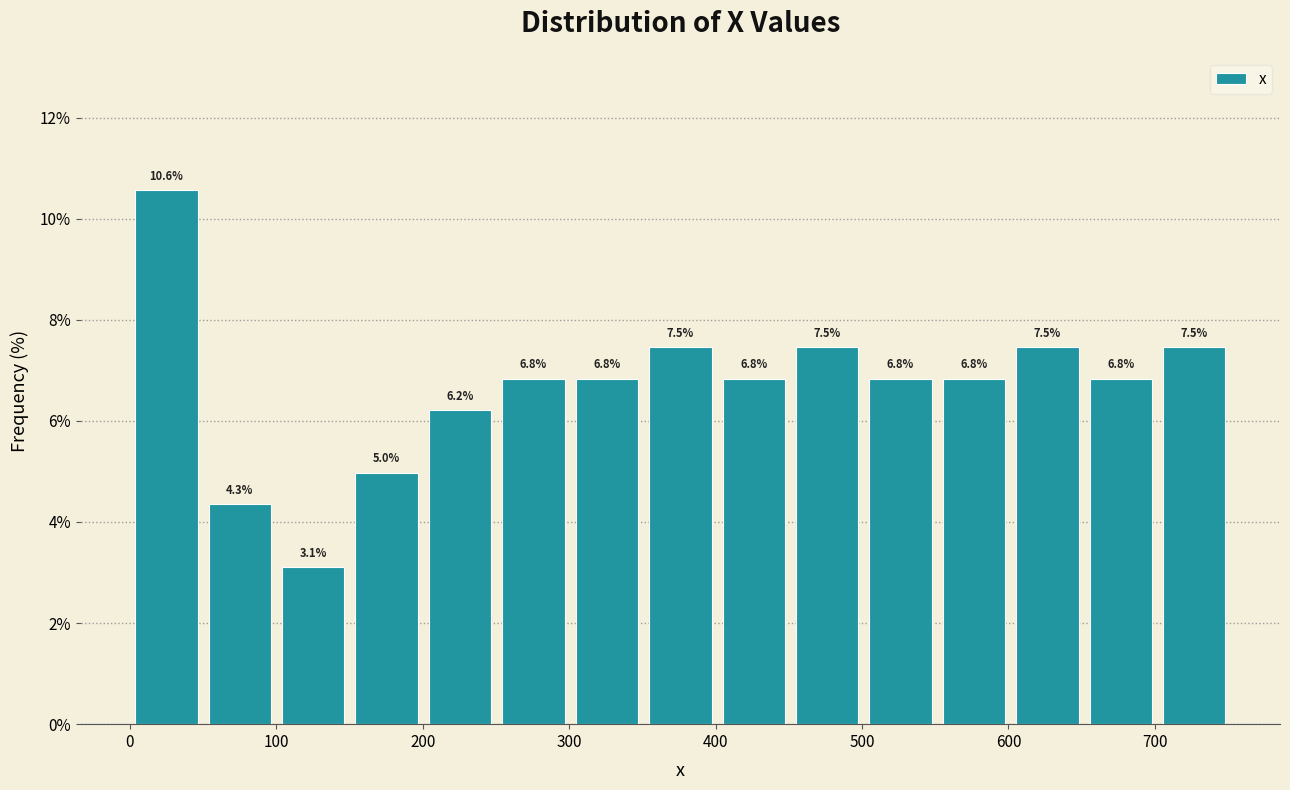

How tall is the bar that spans 100 to 150 on the x-axis? The bar edges are not printed on the chart, so give them approximately, as read against the axis.

3.1